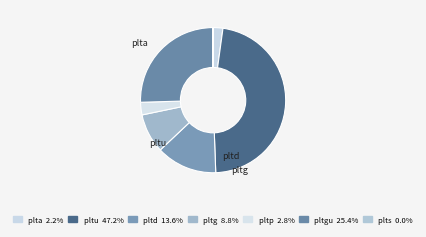

Is there a majority slice in this chart?

No